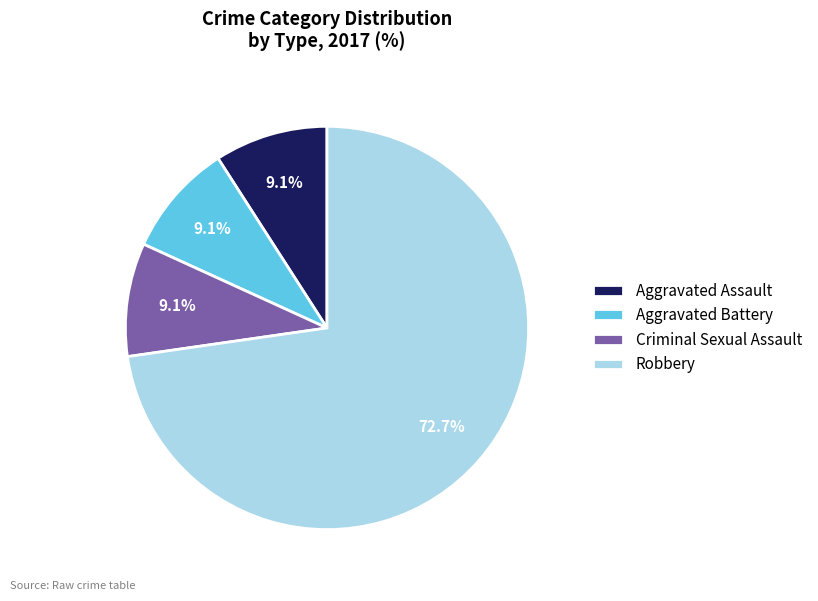

To the nearest percent, what percentage of the pie is Robbery?

73%